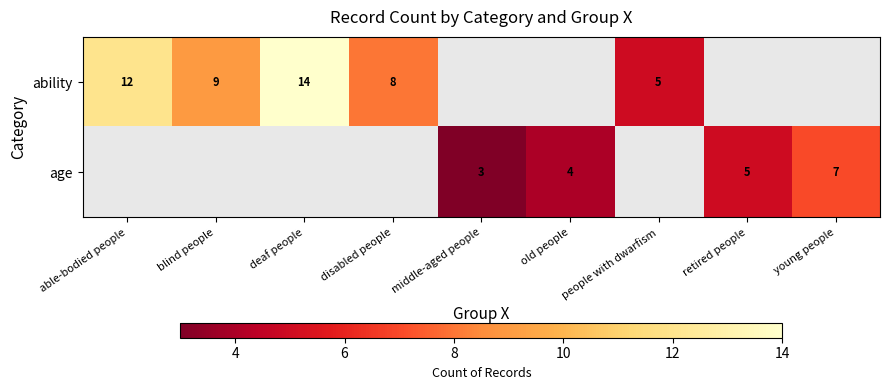

What is the sum of the ability values at people with dwarfism and able-bodied people?

17